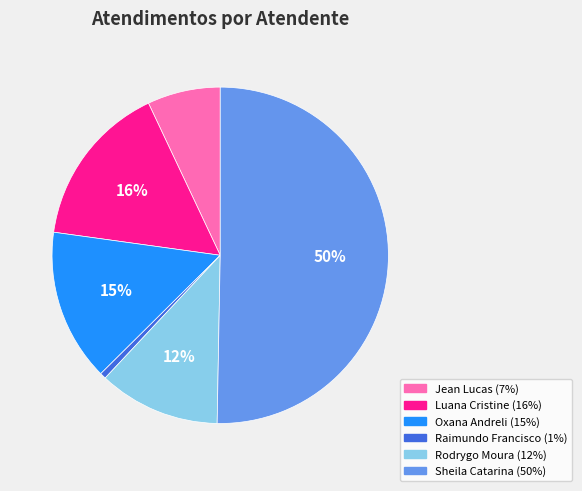

Count the number of slices in the pie.

6